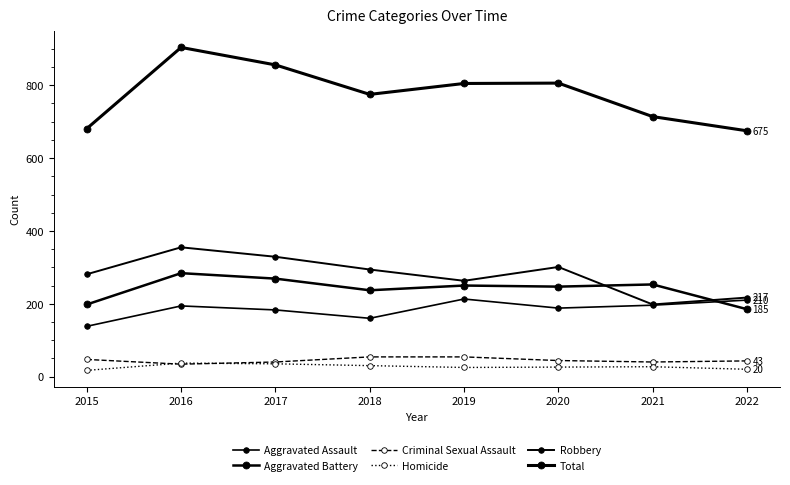

What is the minimum value shown in the chart?

17